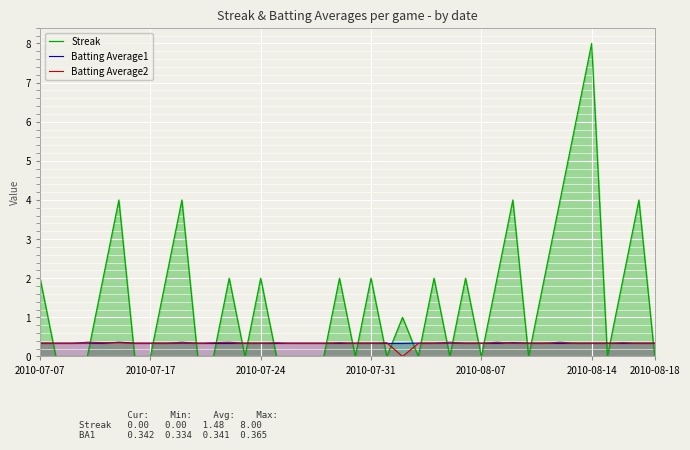

The Batting Average1 series shows 0.3 at 2010-08-07. True or false?

True